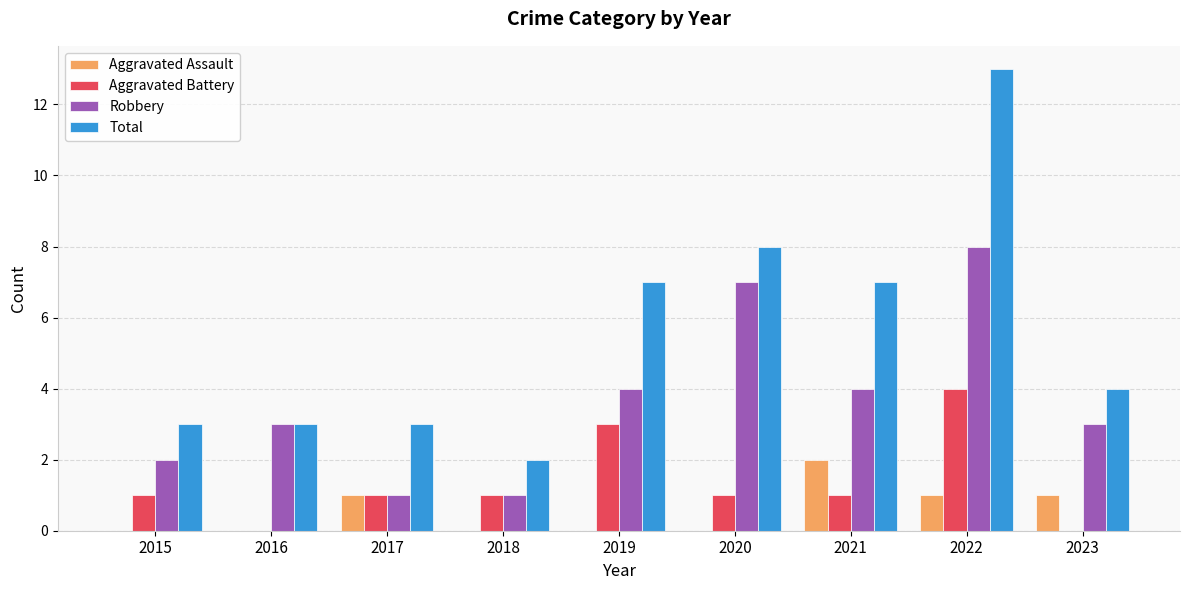

What is the approximate value of Total at 2022?

13